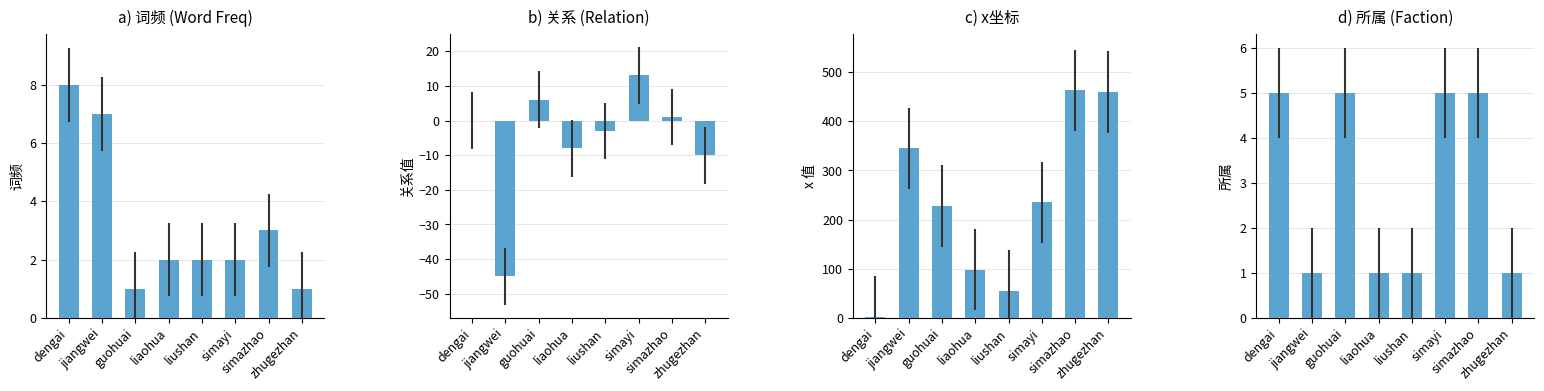

What is the total value across all series at simazhao?

472